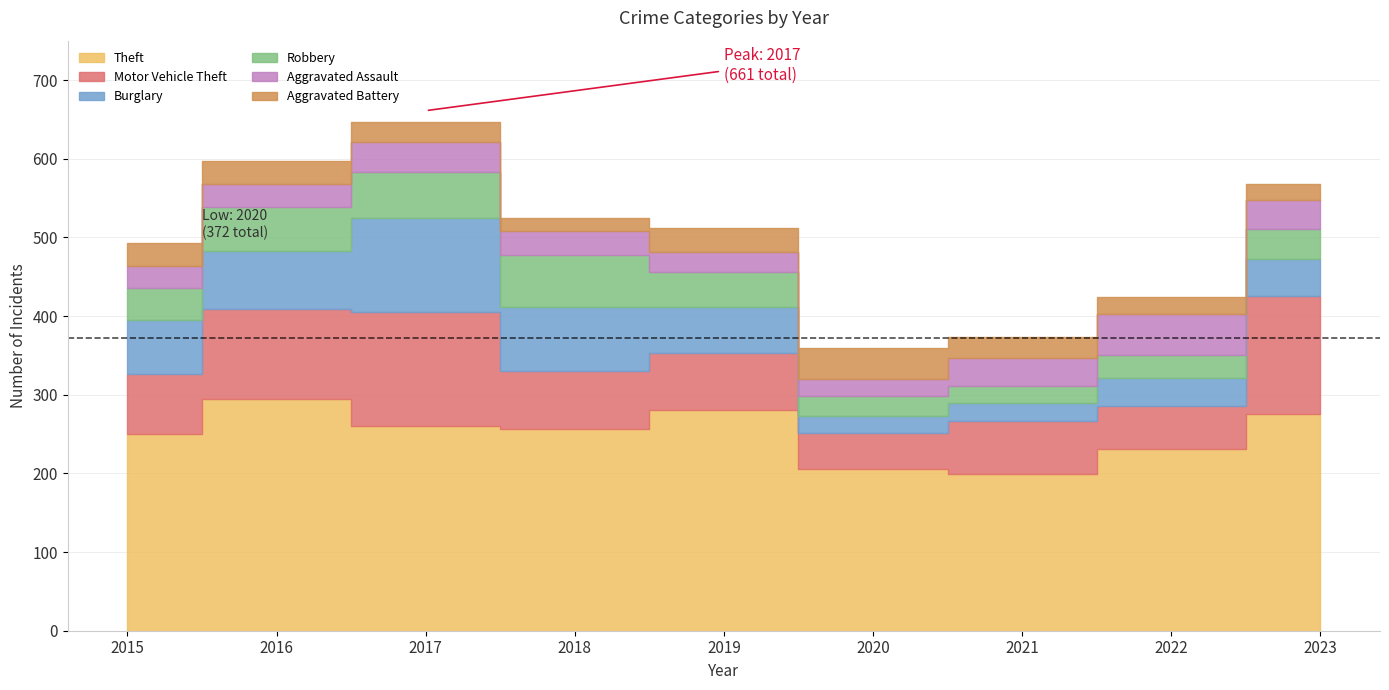

List the series in order of their peak value, highest first.

Theft, Motor Vehicle Theft, Burglary, Robbery, Aggravated Assault, Aggravated Battery